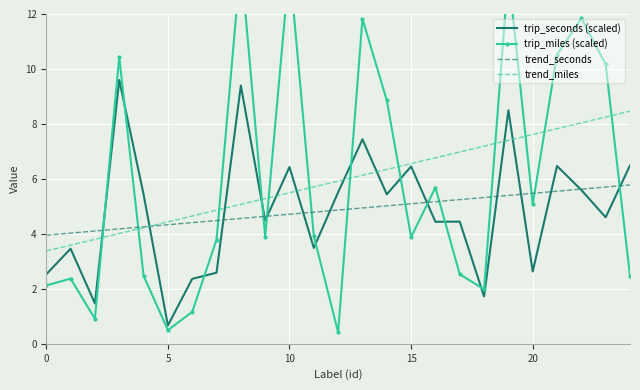

What is the difference between the second highest and minimum values in the trip_miles (scaled) series?

13.3